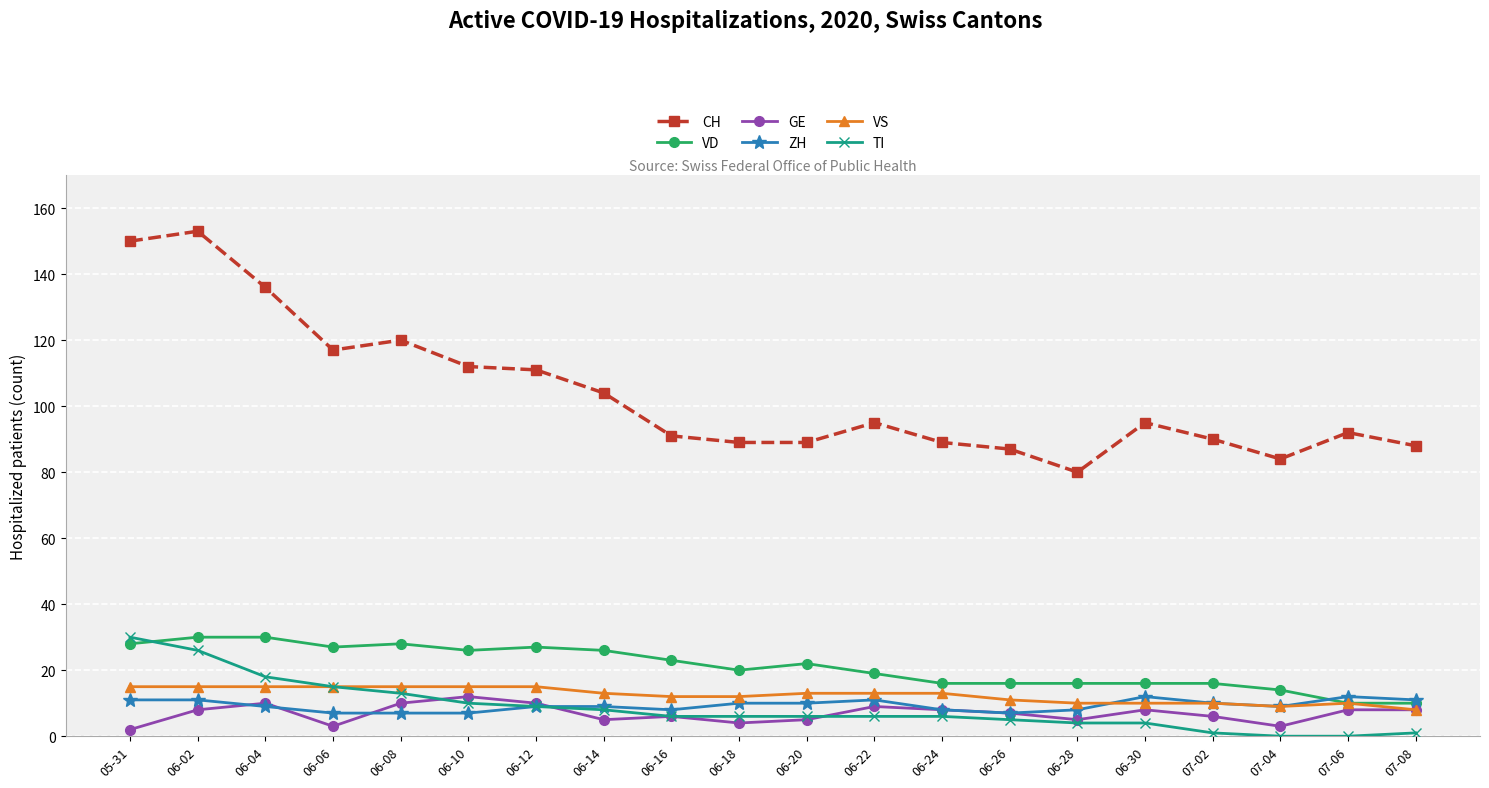

True or false: VD and GE cross at least once.

False